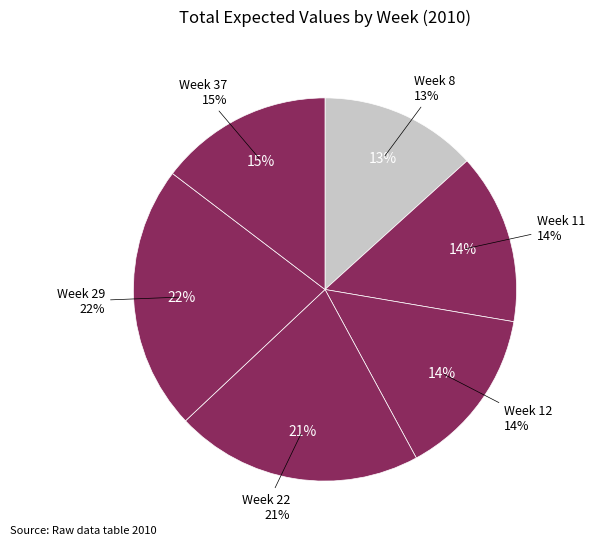

Does Week 22 account for over 50% of the chart?

No